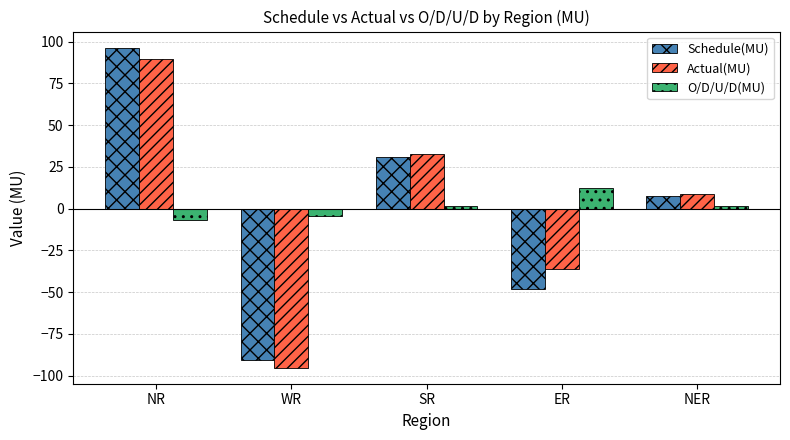

What are all the series names shown in the legend?

Schedule(MU), Actual(MU), O/D/U/D(MU)